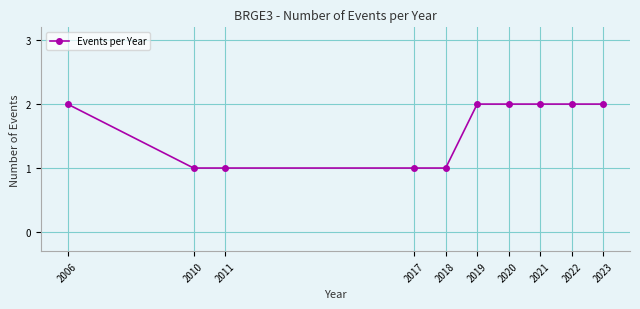

What is the value of the 8th point from the left?

2